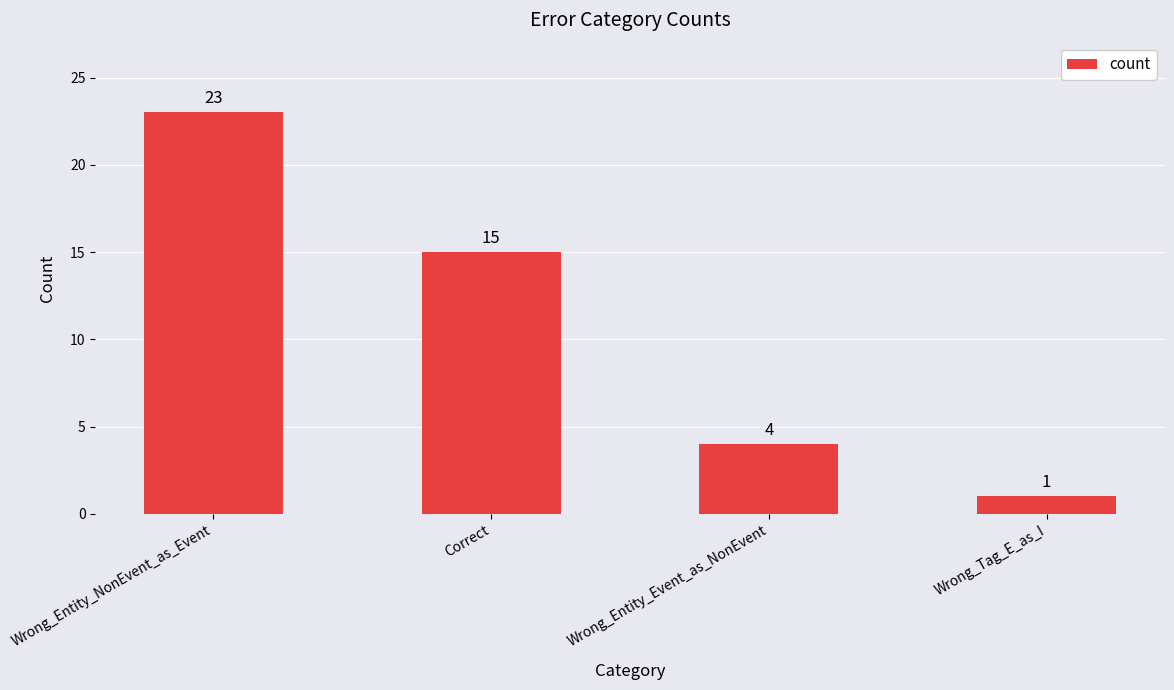

Where does the data first go above 15?

Wrong_Entity_NonEvent_as_Event